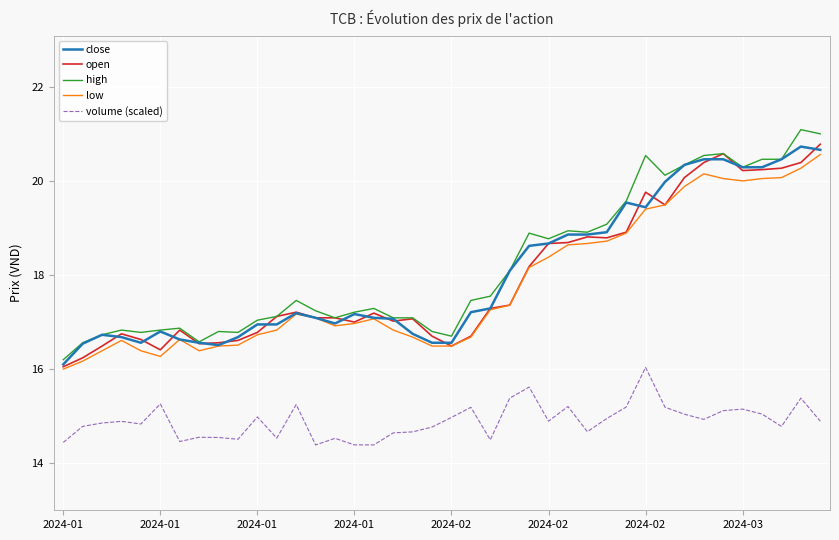

Which series has the largest range (max minus min)?

high